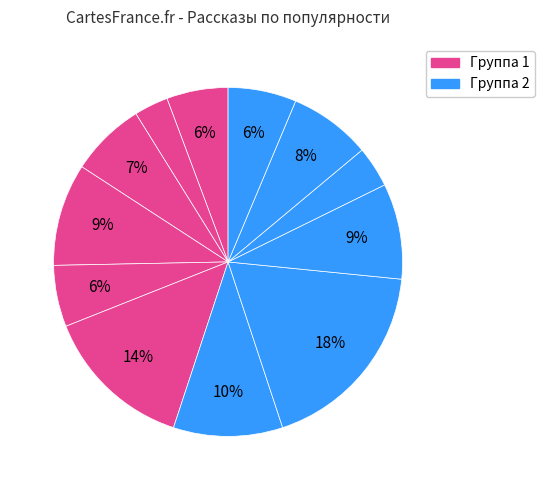

How many segments does this pie chart have?

12